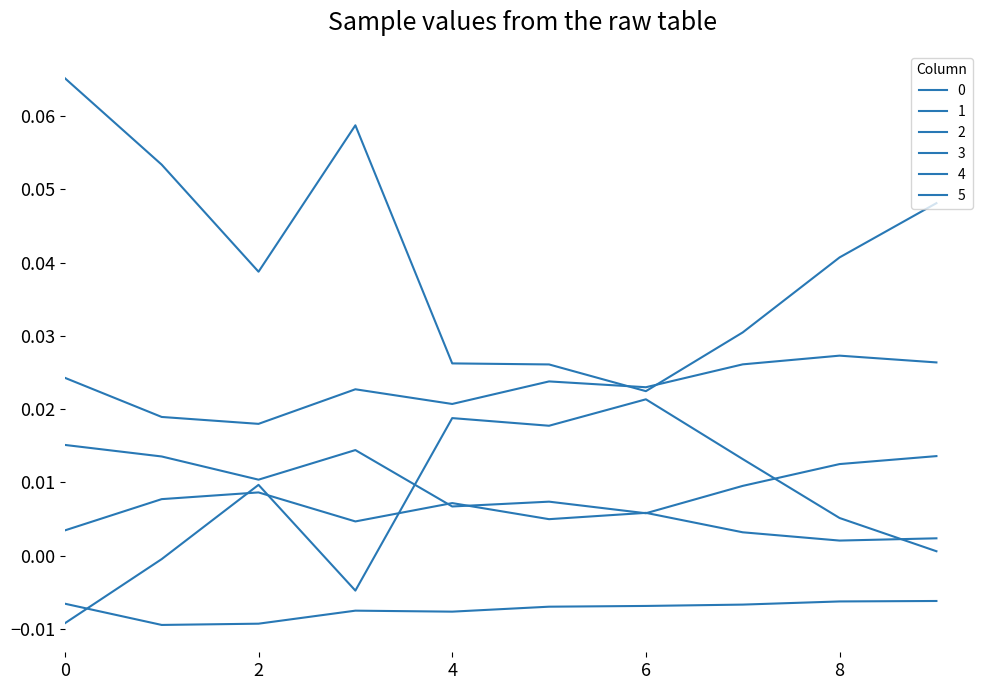

Count the 1 values in the range 0 to 1.

10